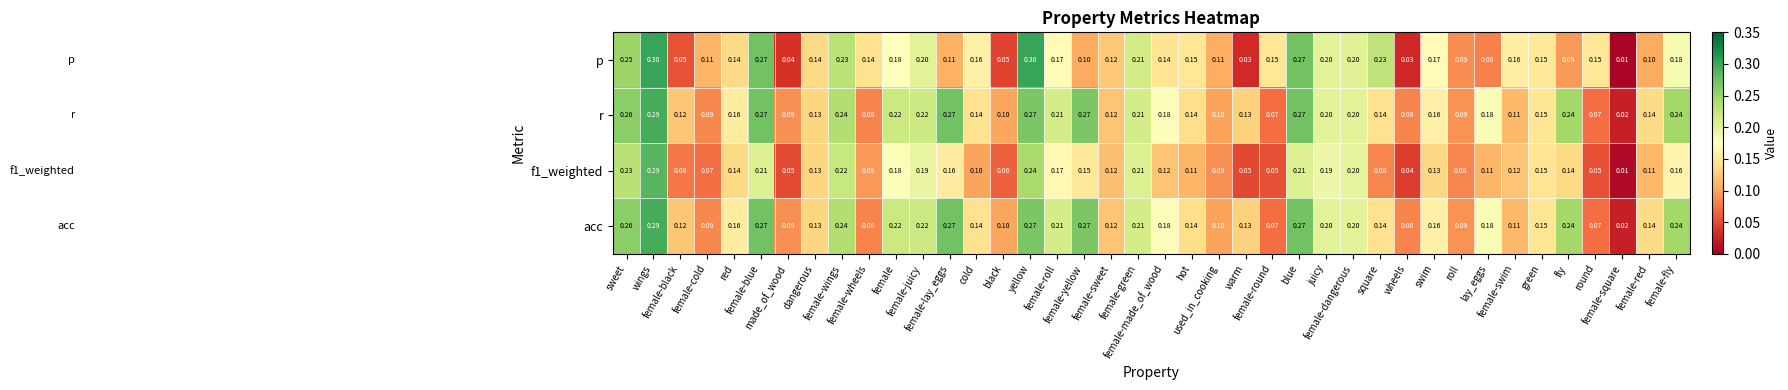

Which series has the widest spread of values?

p